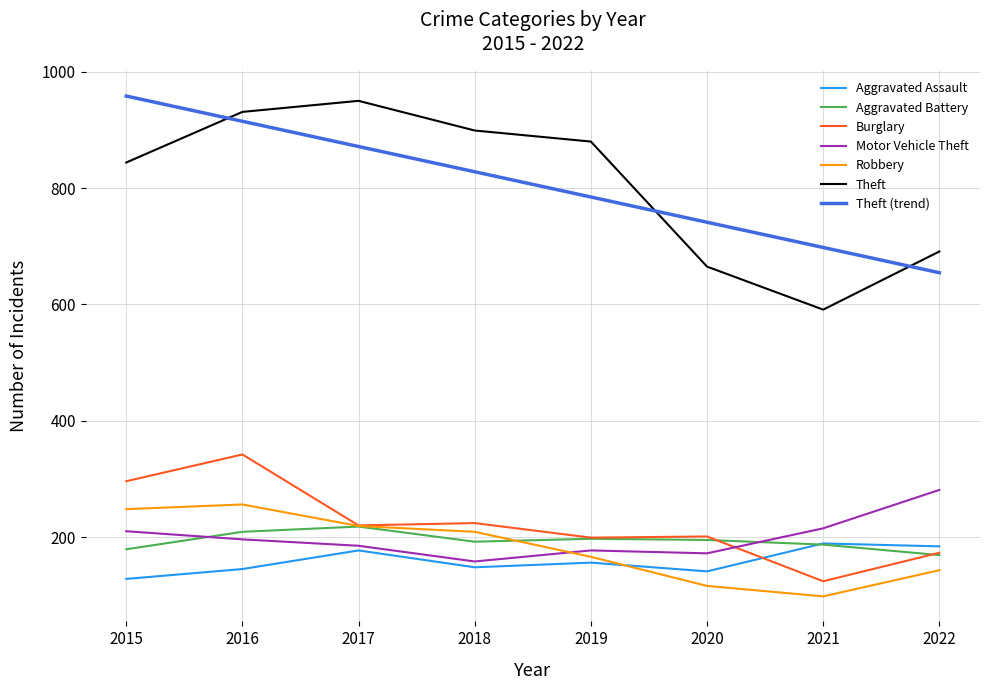

The Aggravated Assault series shows 67.2 at 2022. True or false?

False